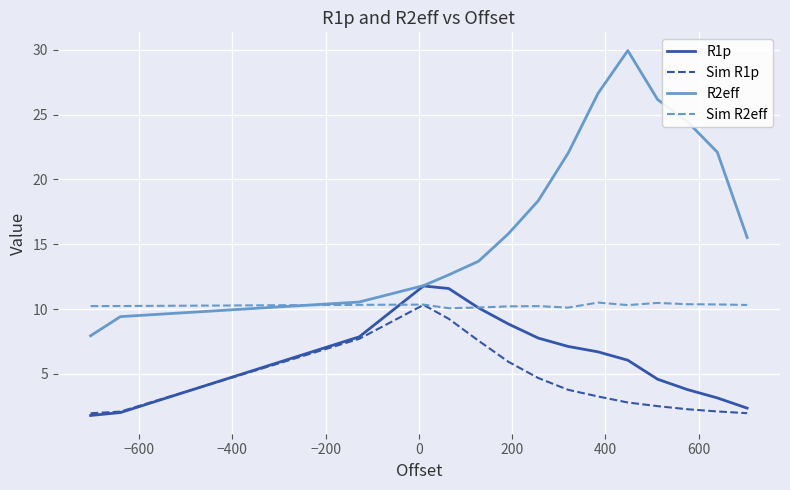

How many Sim R2eff values are between 10 and 11?

15